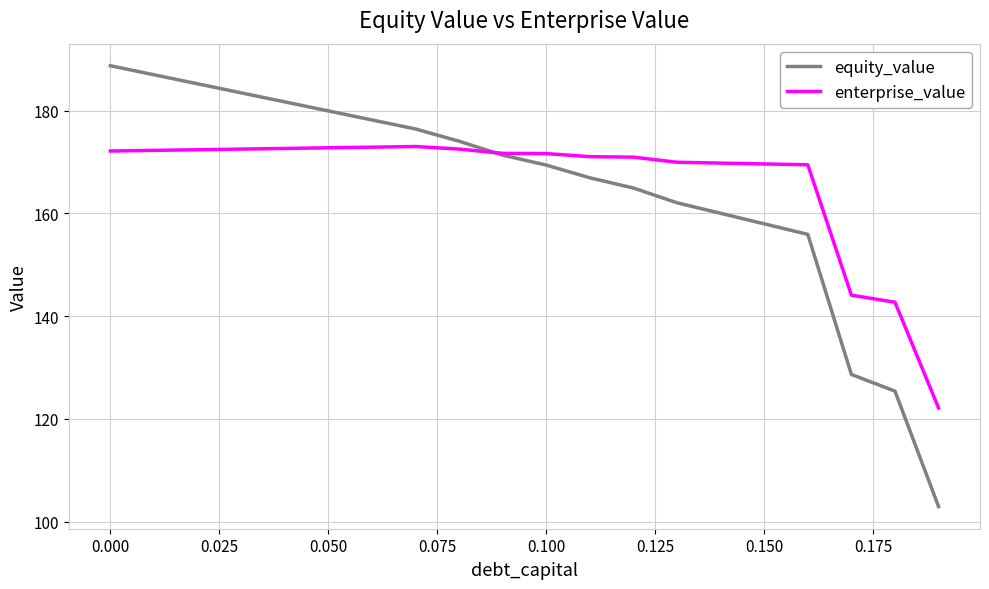

How many lines are shown in the chart?

2